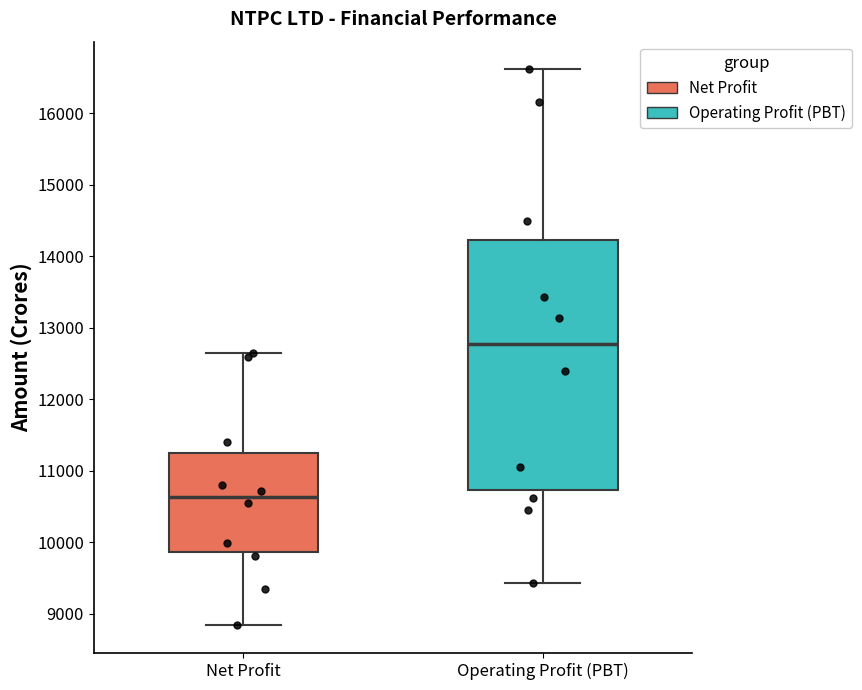

Comparing the boxes themselves (not the whiskers), which one is the tallest?

Operating Profit (PBT)